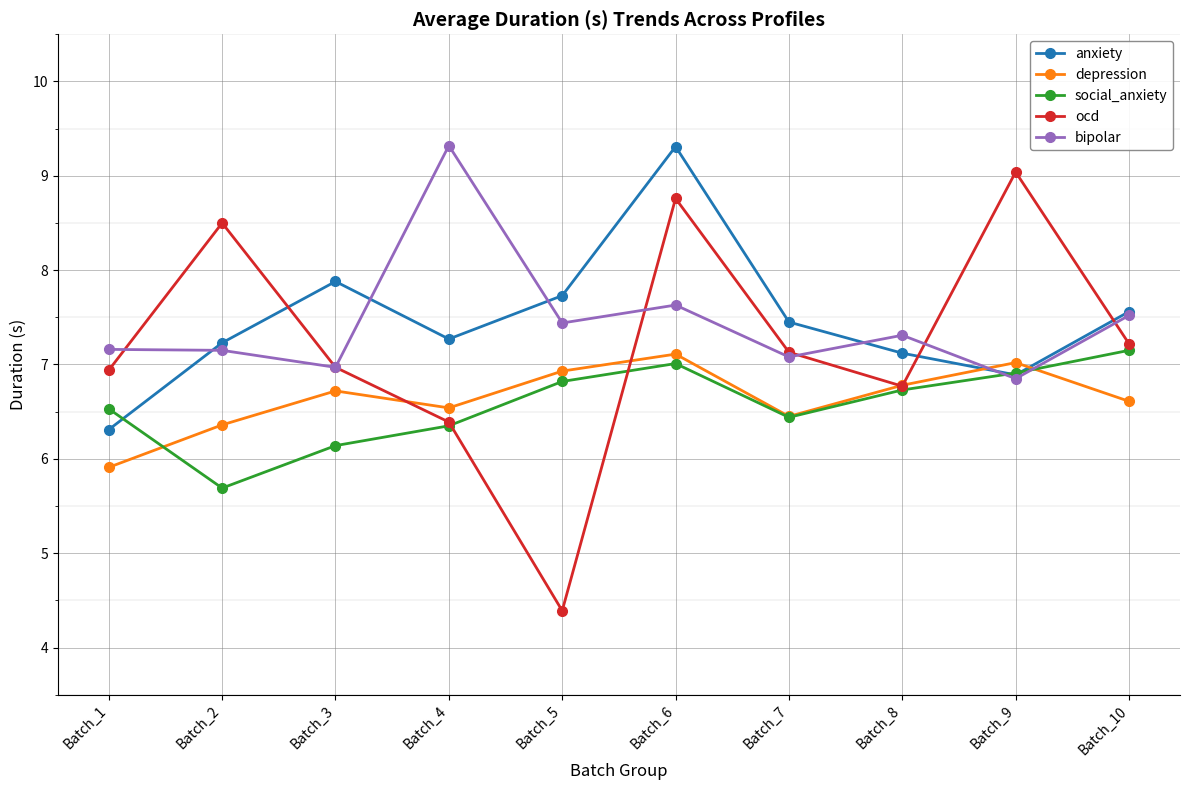

Where is ocd nearest to the value 6?

Batch_4